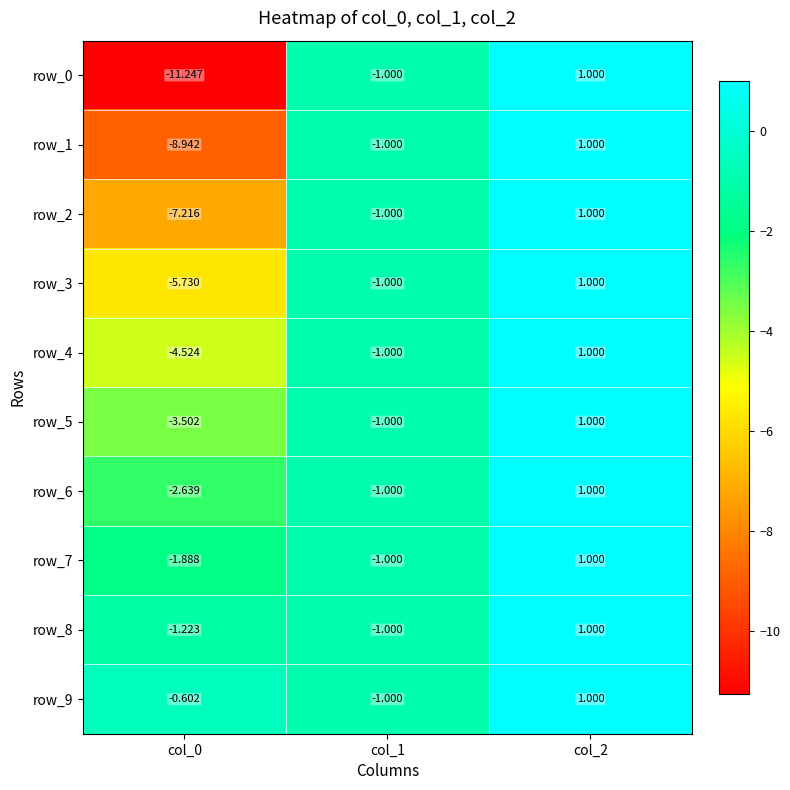

Which label corresponds to the smallest value in the chart?

col_0